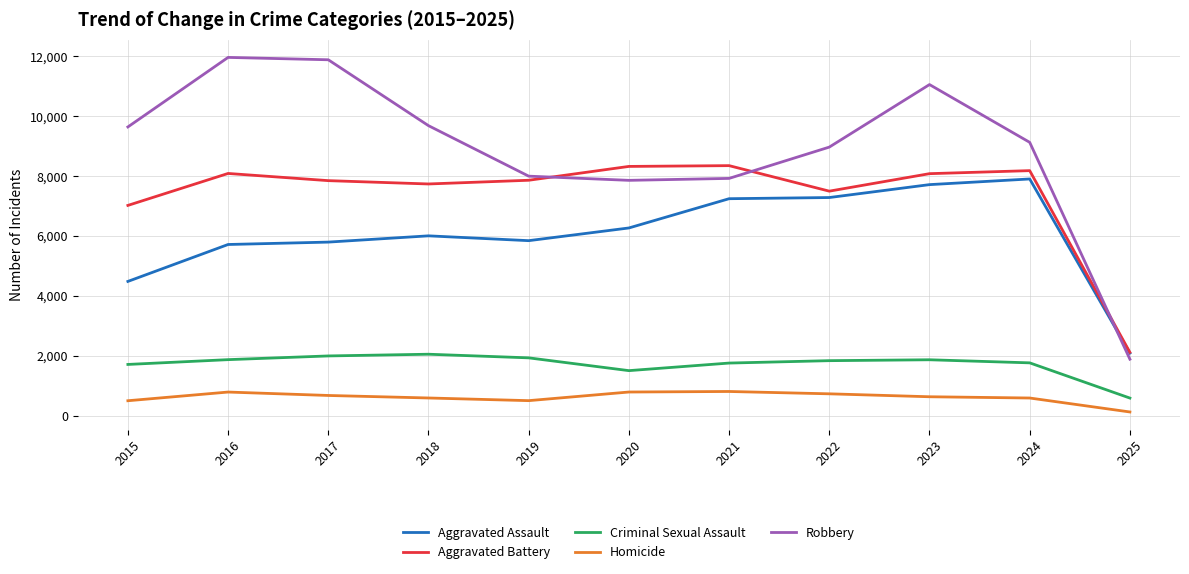

At which label does Aggravated Assault reach its minimum?

2025